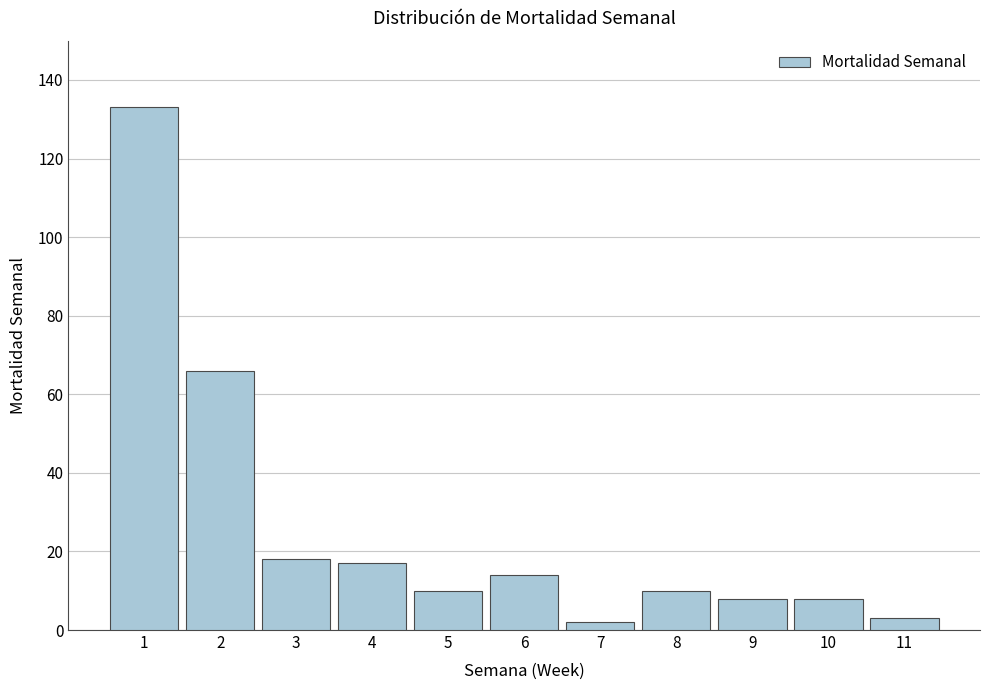

Reading left to right, what are all the values shown in this chart?

133	66	18	17	10	14	2	10	8	8	3